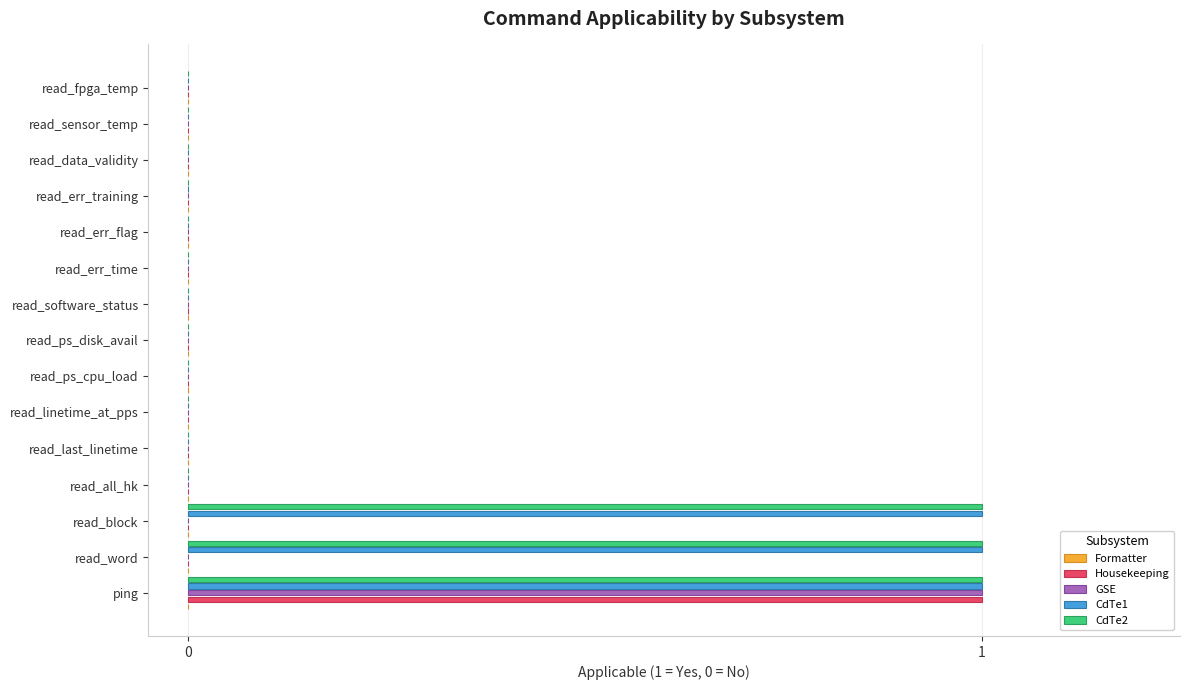

What is the highest value of the GSE series?

1